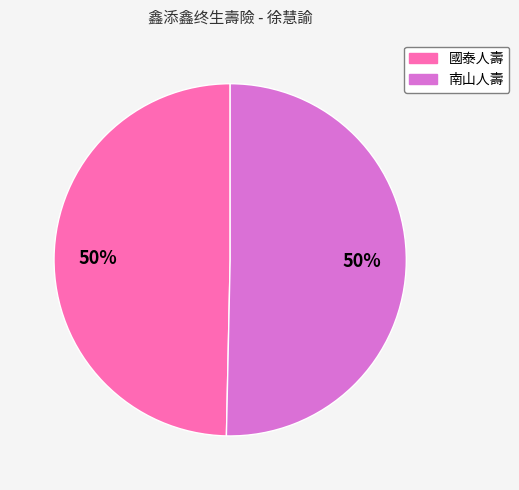

What is the ratio of the value at 國泰人壽 to the value at 南山人壽?

1.0